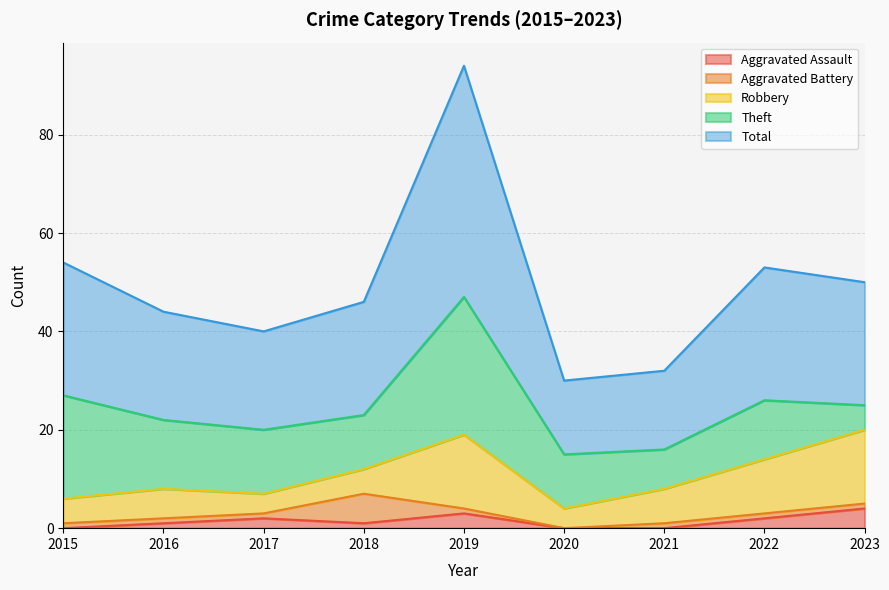

Between 2019 and 2023, which is larger?

2023